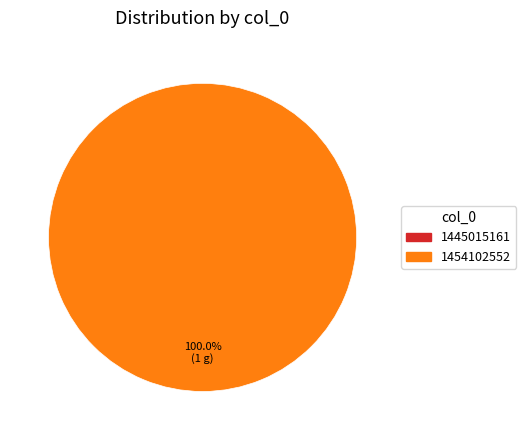

Rank the categories by value from highest to lowest.

1454102552, 1445015161